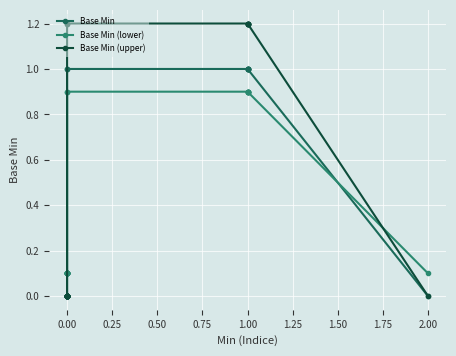

Which series has the largest total across all categories?

Base Min (upper)